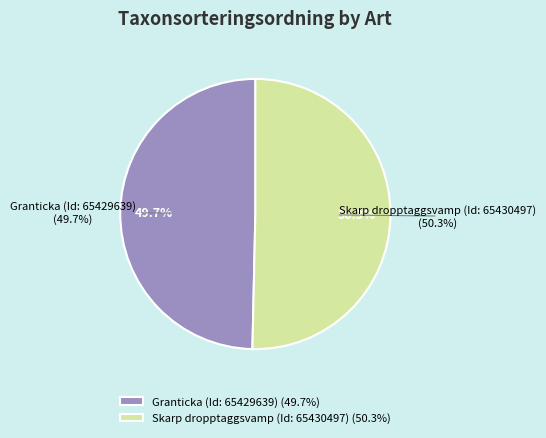

What portion of the pie excludes Skarp dropptaggsvamp (Id: 65430497)?

49.7%